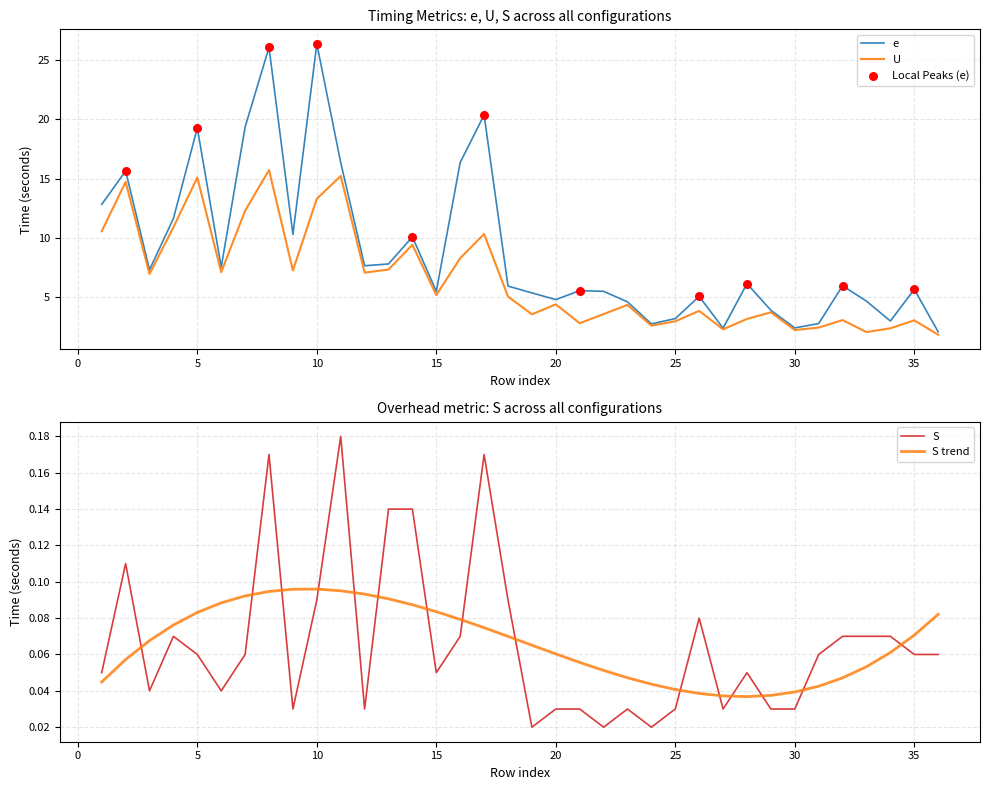

At how many categories does at least one series exceed 3?

30